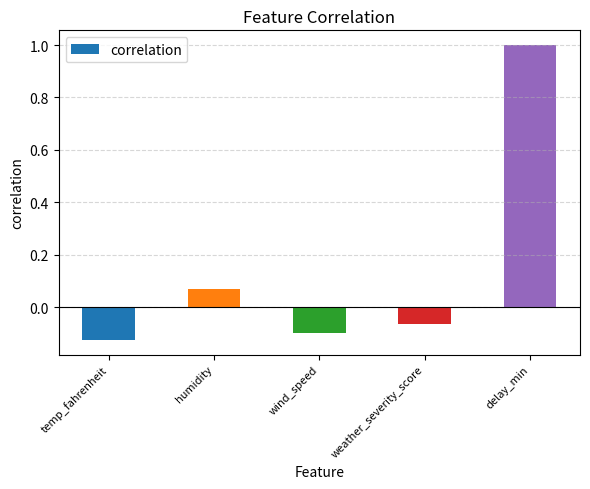

Is it true that the value at weather_severity_score is -0.1?

True